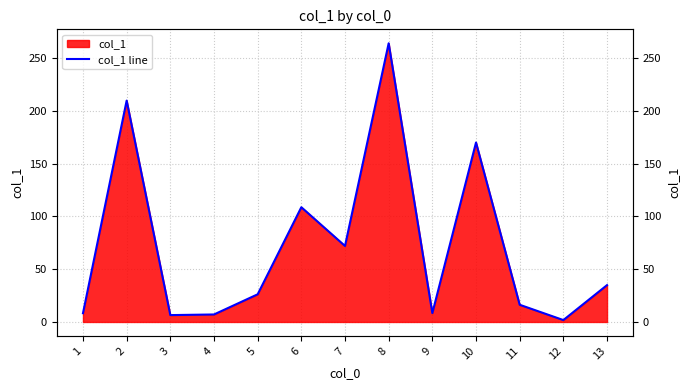

Which label corresponds to the largest value in the chart?

8